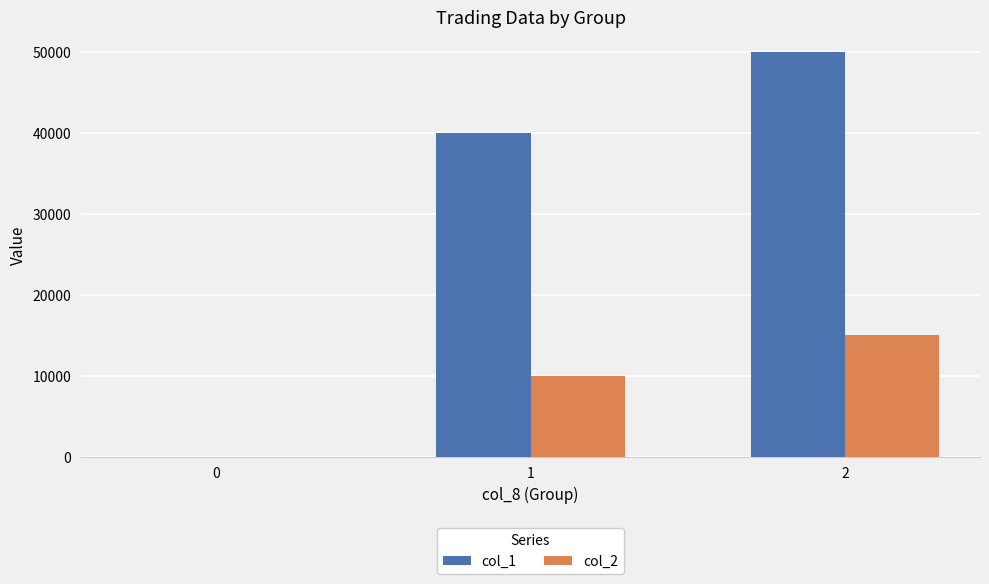

How many categories are shown in the chart?

3